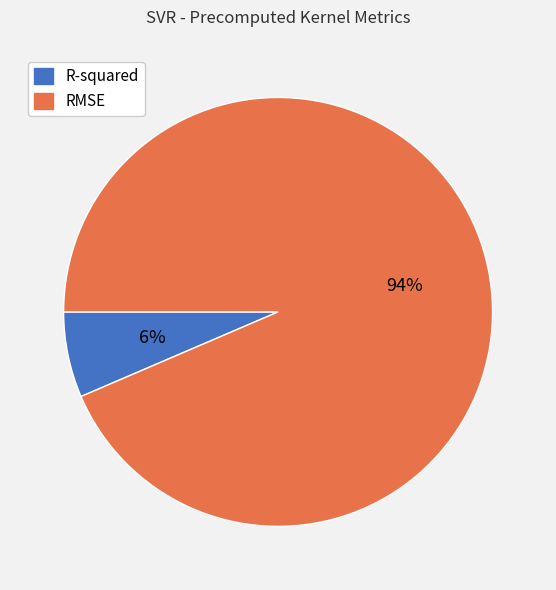

Combined, do RMSE and R-squared account for over 50%?

Yes